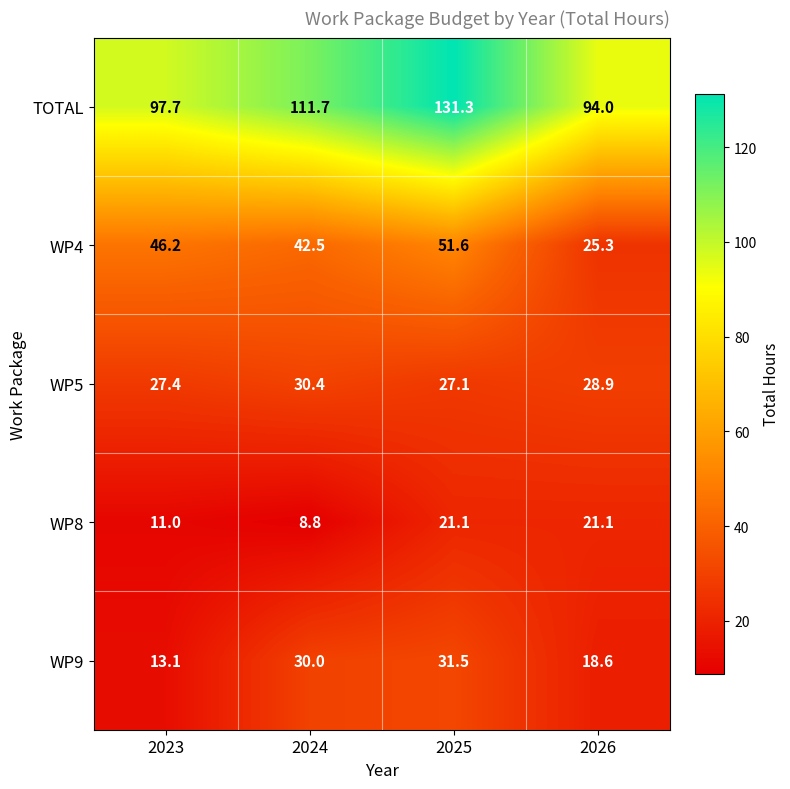

List the series in order of their peak value, lowest first.

WP8, WP5, WP9, WP4, TOTAL